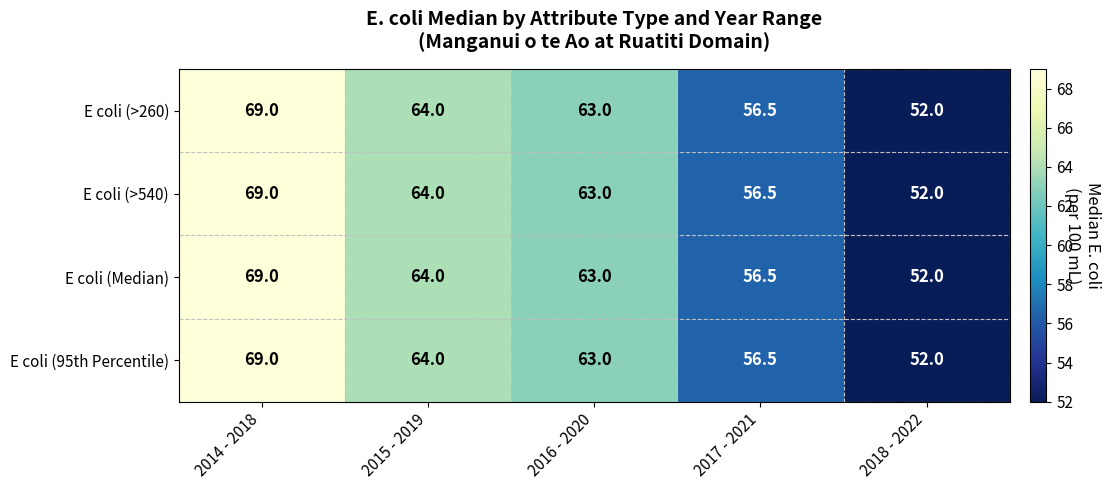

True or false: E coli (95th Percentile) has a value of 21.5 at 2014 - 2018.

False